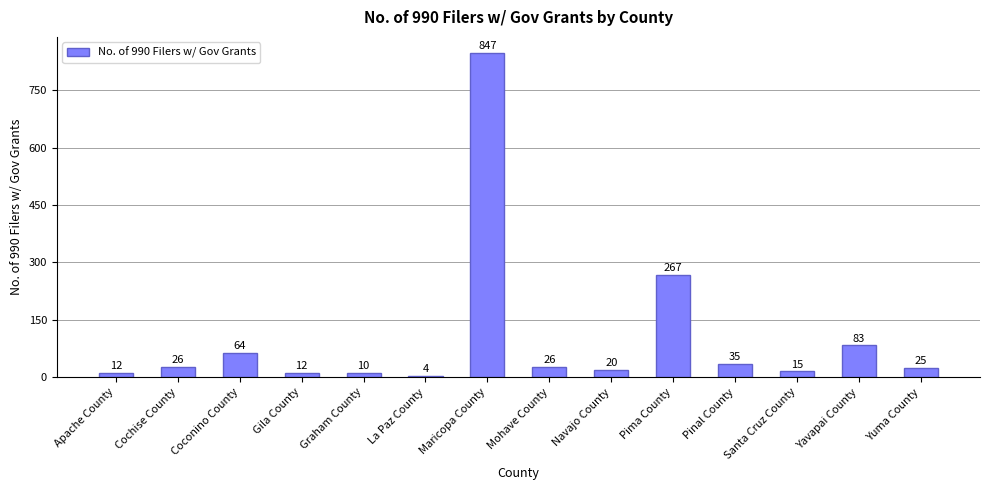

Is it true that the value at La Paz County is 4?

True